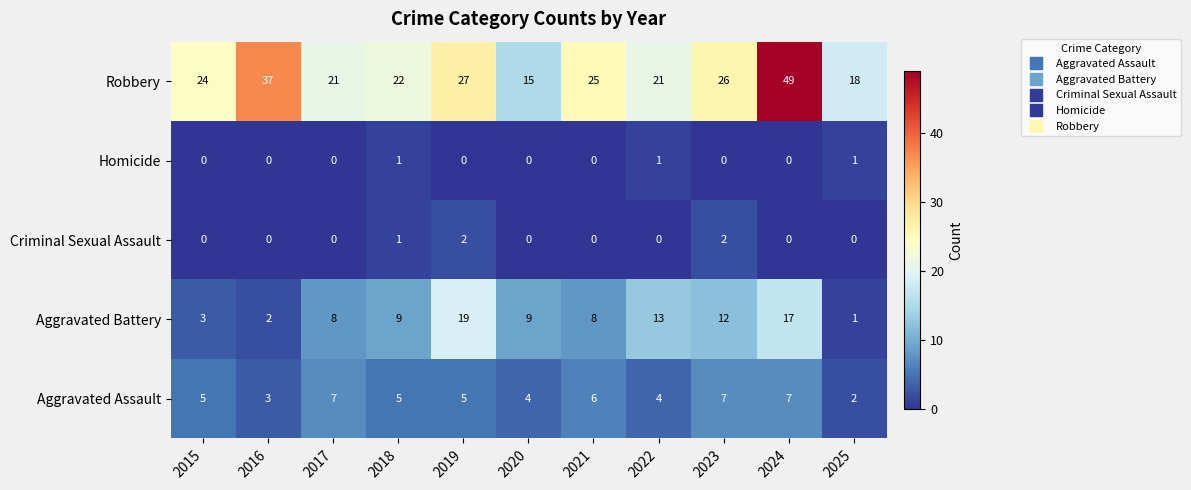

What is the maximum value shown in the chart?

49